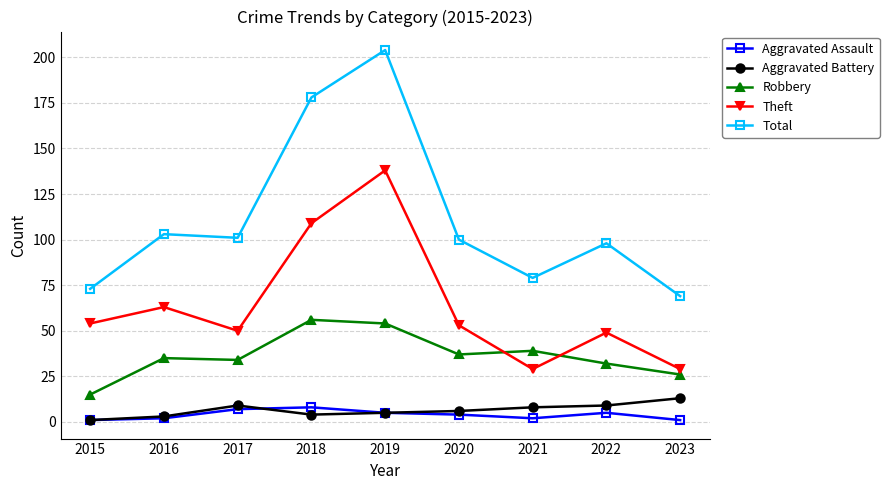

What is the total value across all series at 2015?

144